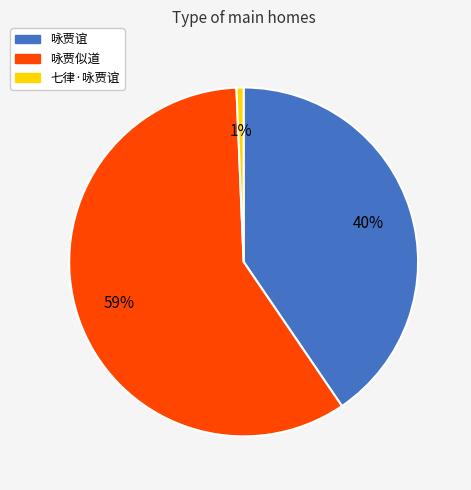

How many slices are in this pie chart?

3